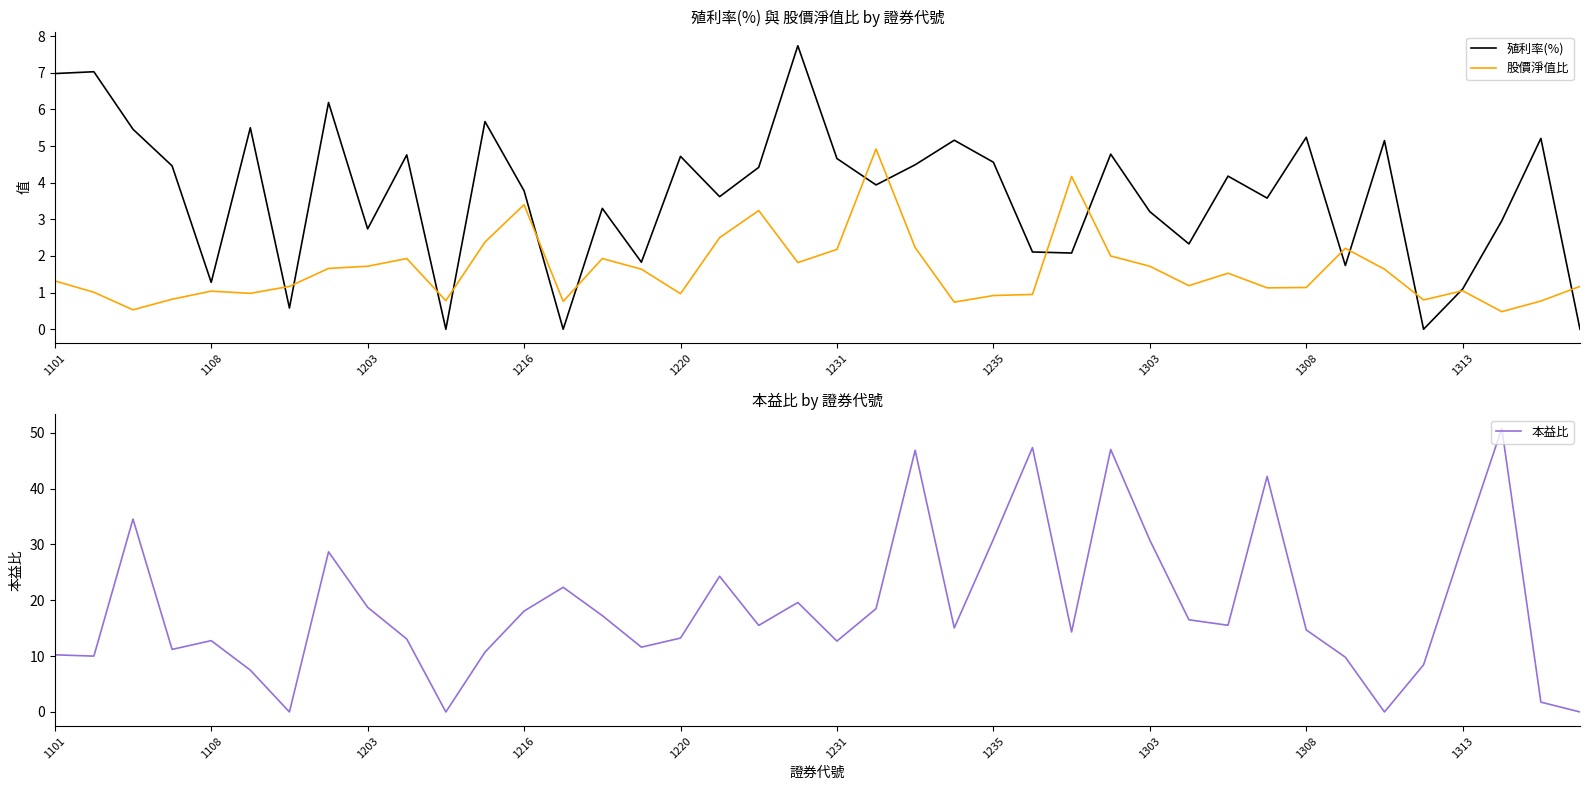

The 本益比 series shows 17.3 at 1220. True or false?

False